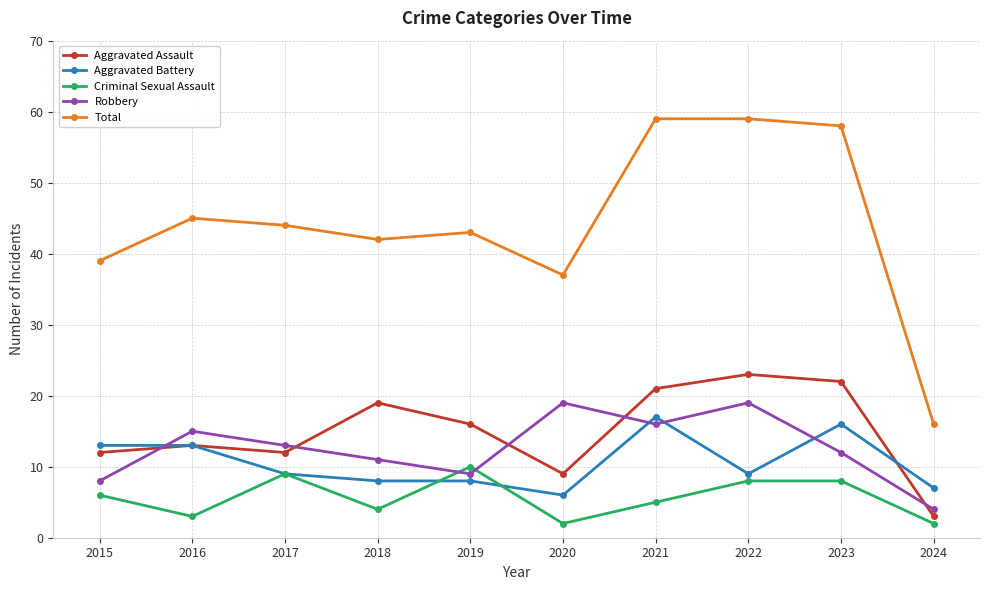

Reading left to right, extract all data points from this chart.

Aggravated Assault: 12	13	12	19	16	9	21	23	22	3
Aggravated Battery: 13	13	9	8	8	6	17	9	16	7
Criminal Sexual Assault: 6	3	9	4	10	2	5	8	8	2
Robbery: 8	15	13	11	9	19	16	19	12	4
Total: 39	45	44	42	43	37	59	59	58	16